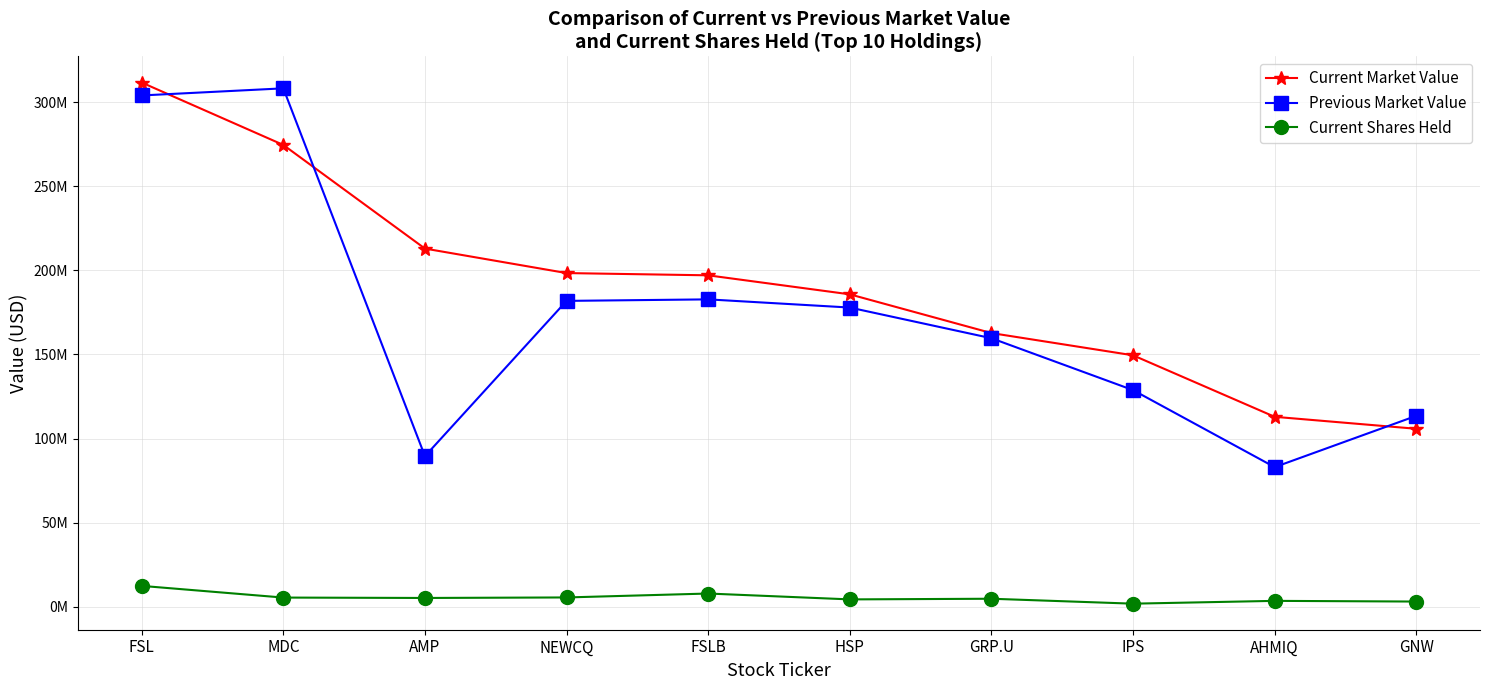

Does the chart have visible grid lines?

Yes